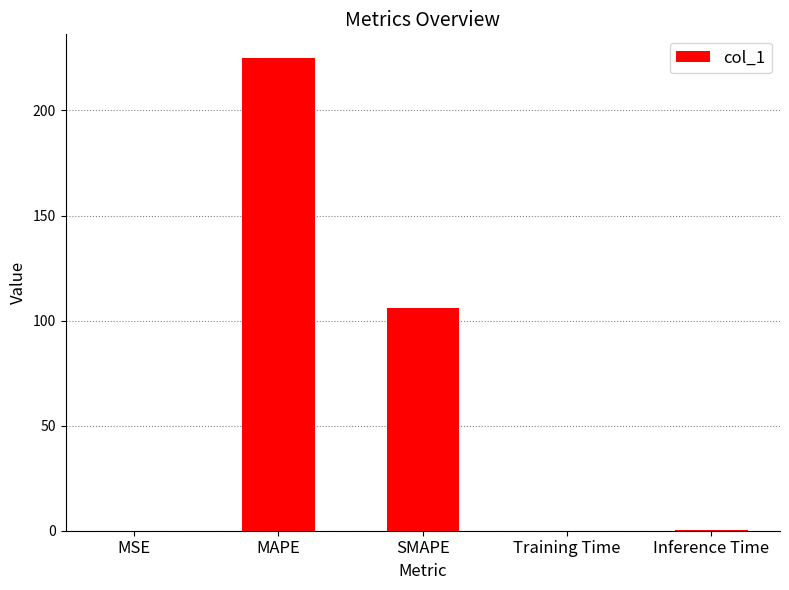

Which has a higher value, SMAPE or Training Time?

SMAPE